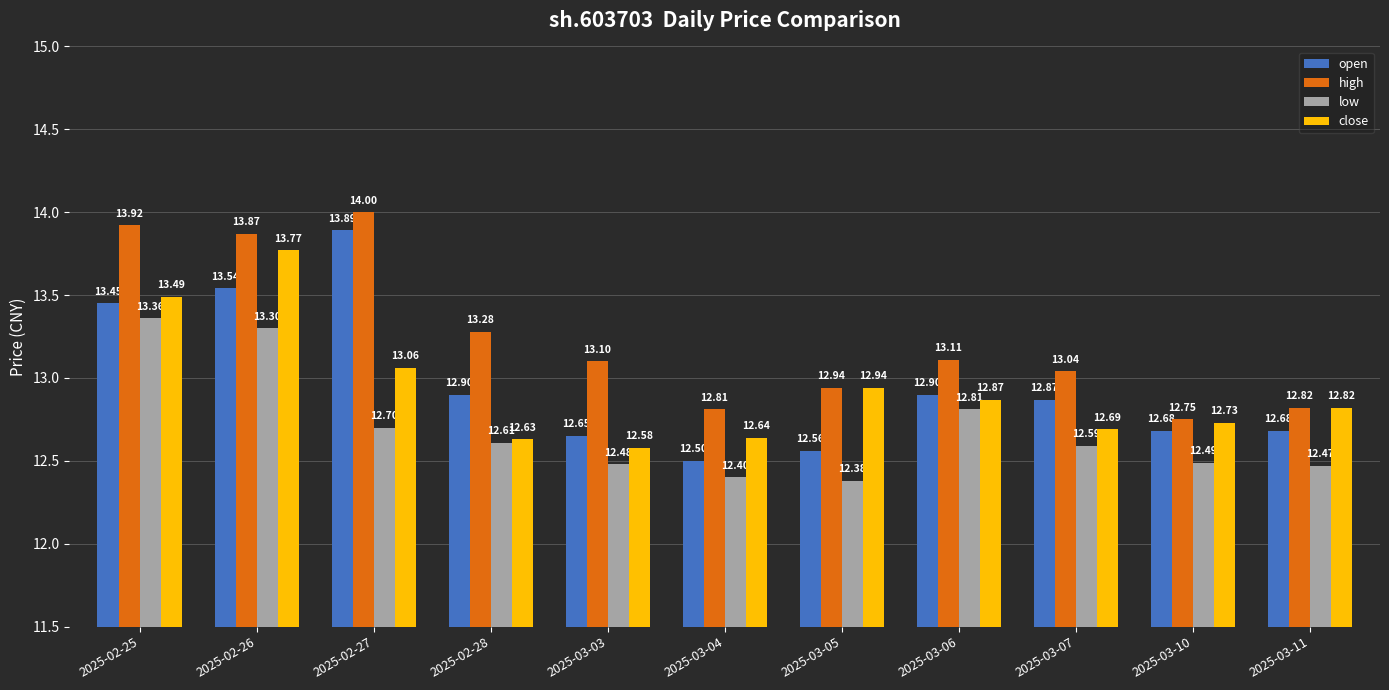

Rank the series by their maximum value, from highest to lowest.

high, open, close, low